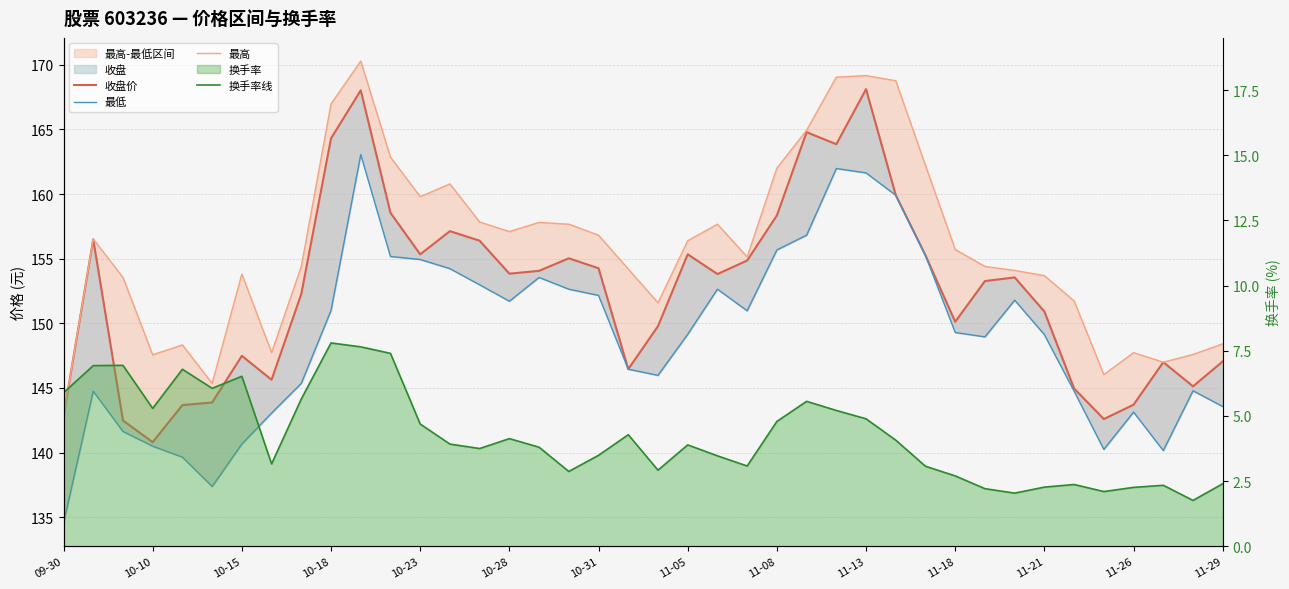

Which category has the lowest value across all series?

38